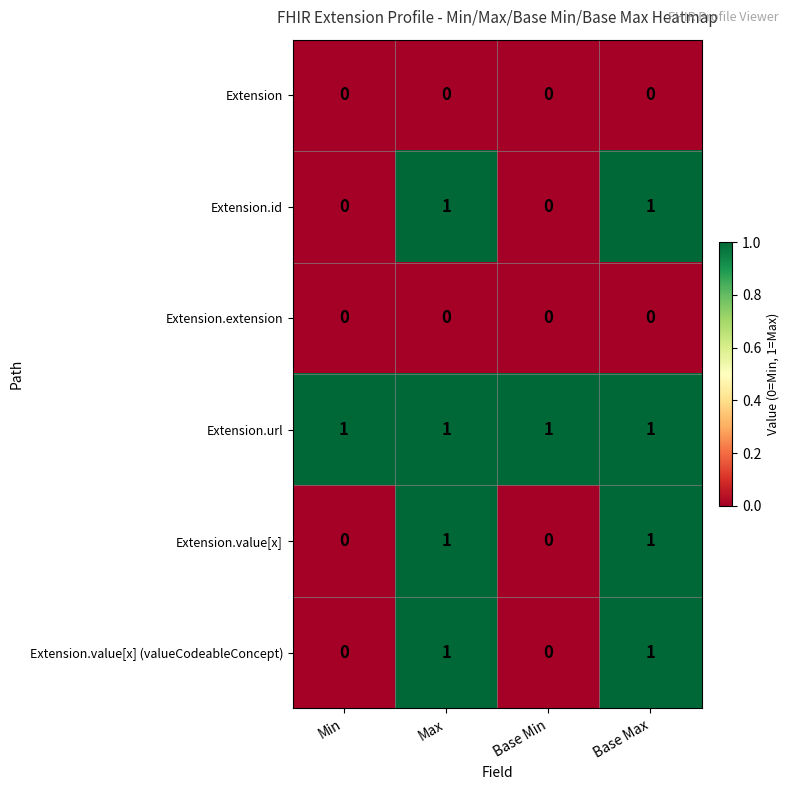

What is the total value across all series at Base Min?

1